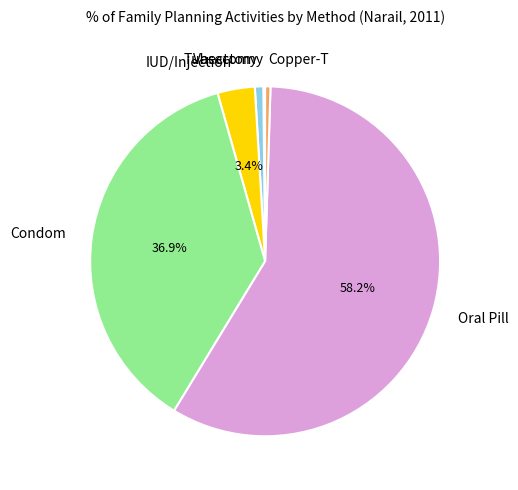

Between Copper-T and Oral Pill, which is larger?

Oral Pill